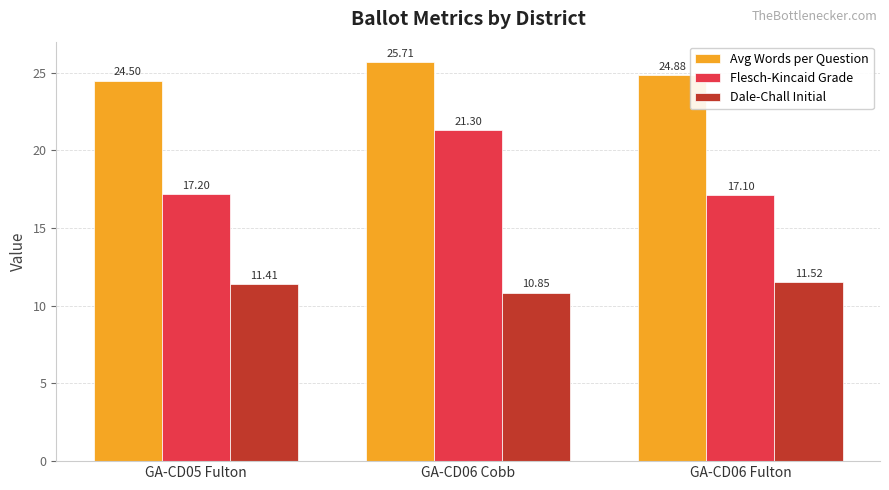

Rank the categories by Dale-Chall Initial value from lowest to highest.

GA-CD06 Cobb, GA-CD05 Fulton, GA-CD06 Fulton